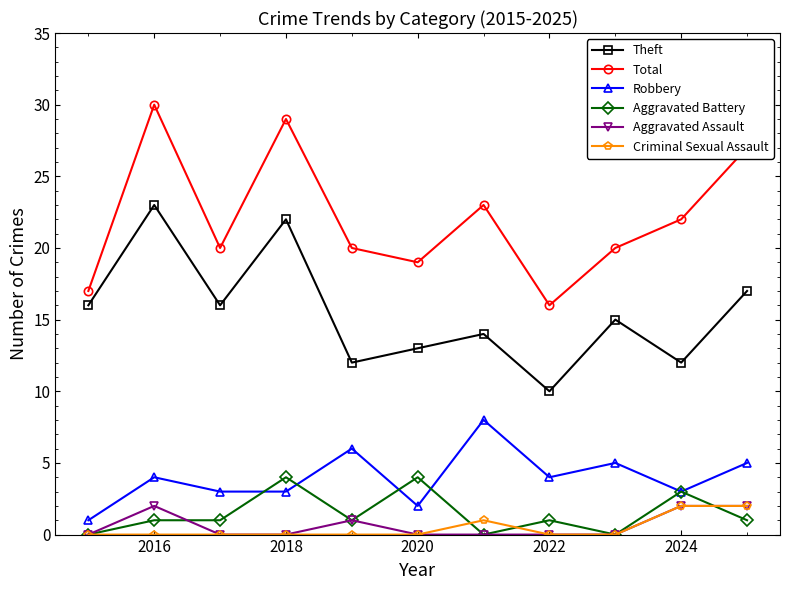

What is the difference between the second highest and second lowest values in the Aggravated Assault series?

2